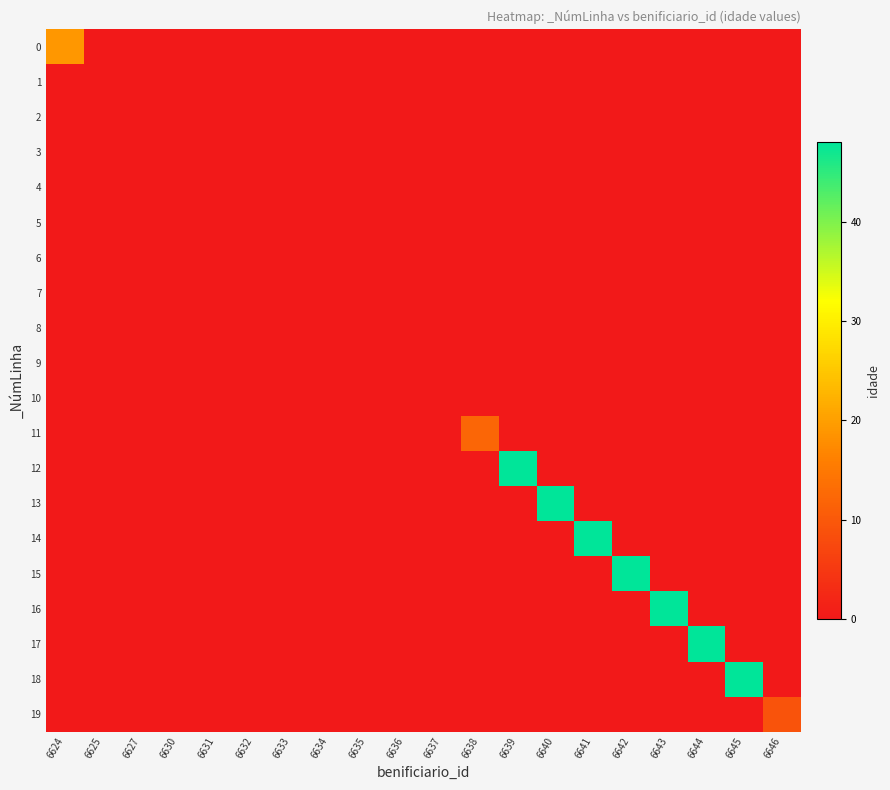

Reading left to right, what are all the values shown in this chart?

0: 6624=19	6625=0	6627=0	6630=0	6631=0	6632=0	6633=0	6634=0	6635=0	6636=0	6637=0	6638=0	6639=0	6640=0	6641=0	6642=0	6643=0	6644=0	6645=0	6646=0
1: 6624=0	6625=0	6627=0	6630=0	6631=0	6632=0	6633=0	6634=0	6635=0	6636=0	6637=0	6638=0	6639=0	6640=0	6641=0	6642=0	6643=0	6644=0	6645=0	6646=0
2: 6624=0	6625=0	6627=0	6630=0	6631=0	6632=0	6633=0	6634=0	6635=0	6636=0	6637=0	6638=0	6639=0	6640=0	6641=0	6642=0	6643=0	6644=0	6645=0	6646=0
3: 6624=0	6625=0	6627=0	6630=0	6631=0	6632=0	6633=0	6634=0	6635=0	6636=0	6637=0	6638=0	6639=0	6640=0	6641=0	6642=0	6643=0	6644=0	6645=0	6646=0
4: 6624=0	6625=0	6627=0	6630=0	6631=0	6632=0	6633=0	6634=0	6635=0	6636=0	6637=0	6638=0	6639=0	6640=0	6641=0	6642=0	6643=0	6644=0	6645=0	6646=0
5: 6624=0	6625=0	6627=0	6630=0	6631=0	6632=0	6633=0	6634=0	6635=0	6636=0	6637=0	6638=0	6639=0	6640=0	6641=0	6642=0	6643=0	6644=0	6645=0	6646=0
6: 6624=0	6625=0	6627=0	6630=0	6631=0	6632=0	6633=0	6634=0	6635=0	6636=0	6637=0	6638=0	6639=0	6640=0	6641=0	6642=0	6643=0	6644=0	6645=0	6646=0
7: 6624=0	6625=0	6627=0	6630=0	6631=0	6632=0	6633=0	6634=0	6635=0	6636=0	6637=0	6638=0	6639=0	6640=0	6641=0	6642=0	6643=0	6644=0	6645=0	6646=0
8: 6624=0	6625=0	6627=0	6630=0	6631=0	6632=0	6633=0	6634=0	6635=0	6636=0	6637=0	6638=0	6639=0	6640=0	6641=0	6642=0	6643=0	6644=0	6645=0	6646=0
9: 6624=0	6625=0	6627=0	6630=0	6631=0	6632=0	6633=0	6634=0	6635=0	6636=0	6637=0	6638=0	6639=0	6640=0	6641=0	6642=0	6643=0	6644=0	6645=0	6646=0
10: 6624=0	6625=0	6627=0	6630=0	6631=0	6632=0	6633=0	6634=0	6635=0	6636=0	6637=0	6638=0	6639=0	6640=0	6641=0	6642=0	6643=0	6644=0	6645=0	6646=0
11: 6624=0	6625=0	6627=0	6630=0	6631=0	6632=0	6633=0	6634=0	6635=0	6636=0	6637=0	6638=12	6639=0	6640=0	6641=0	6642=0	6643=0	6644=0	6645=0	6646=0
12: 6624=0	6625=0	6627=0	6630=0	6631=0	6632=0	6633=0	6634=0	6635=0	6636=0	6637=0	6638=0	6639=48	6640=0	6641=0	6642=0	6643=0	6644=0	6645=0	6646=0
13: 6624=0	6625=0	6627=0	6630=0	6631=0	6632=0	6633=0	6634=0	6635=0	6636=0	6637=0	6638=0	6639=0	6640=48	6641=0	6642=0	6643=0	6644=0	6645=0	6646=0
14: 6624=0	6625=0	6627=0	6630=0	6631=0	6632=0	6633=0	6634=0	6635=0	6636=0	6637=0	6638=0	6639=0	6640=0	6641=48	6642=0	6643=0	6644=0	6645=0	6646=0
15: 6624=0	6625=0	6627=0	6630=0	6631=0	6632=0	6633=0	6634=0	6635=0	6636=0	6637=0	6638=0	6639=0	6640=0	6641=0	6642=48	6643=0	6644=0	6645=0	6646=0
16: 6624=0	6625=0	6627=0	6630=0	6631=0	6632=0	6633=0	6634=0	6635=0	6636=0	6637=0	6638=0	6639=0	6640=0	6641=0	6642=0	6643=48	6644=0	6645=0	6646=0
17: 6624=0	6625=0	6627=0	6630=0	6631=0	6632=0	6633=0	6634=0	6635=0	6636=0	6637=0	6638=0	6639=0	6640=0	6641=0	6642=0	6643=0	6644=48	6645=0	6646=0
18: 6624=0	6625=0	6627=0	6630=0	6631=0	6632=0	6633=0	6634=0	6635=0	6636=0	6637=0	6638=0	6639=0	6640=0	6641=0	6642=0	6643=0	6644=0	6645=48	6646=0
19: 6624=0	6625=0	6627=0	6630=0	6631=0	6632=0	6633=0	6634=0	6635=0	6636=0	6637=0	6638=0	6639=0	6640=0	6641=0	6642=0	6643=0	6644=0	6645=0	6646=9